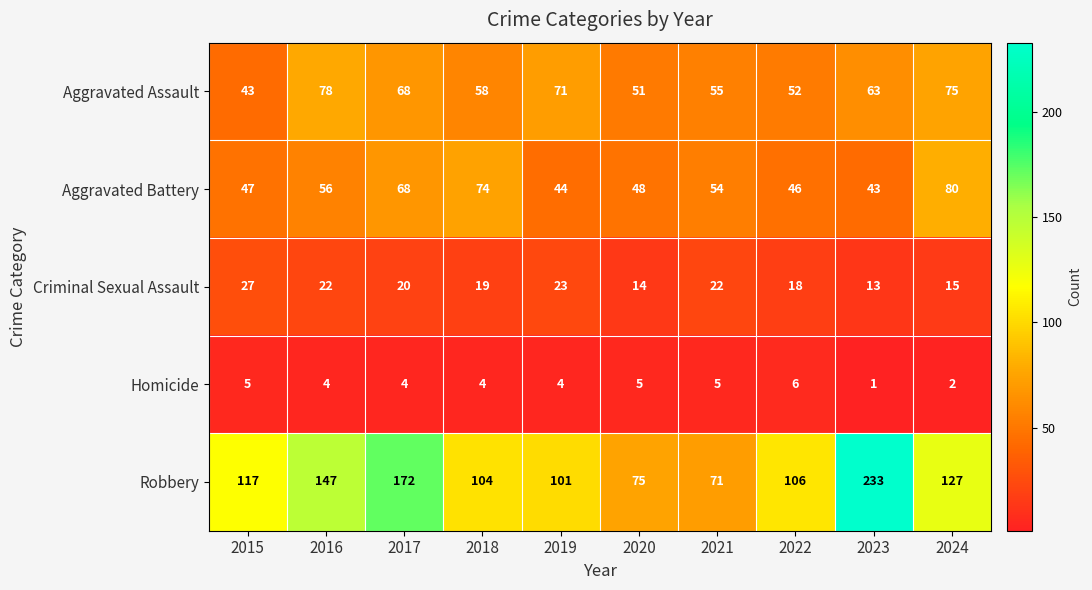

What is the sum of the Aggravated Assault values at 2022 and 2021?

107